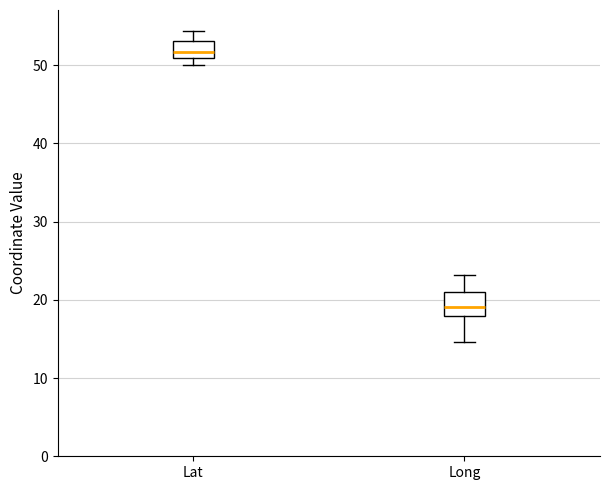

Which box has the highest median line?

Lat